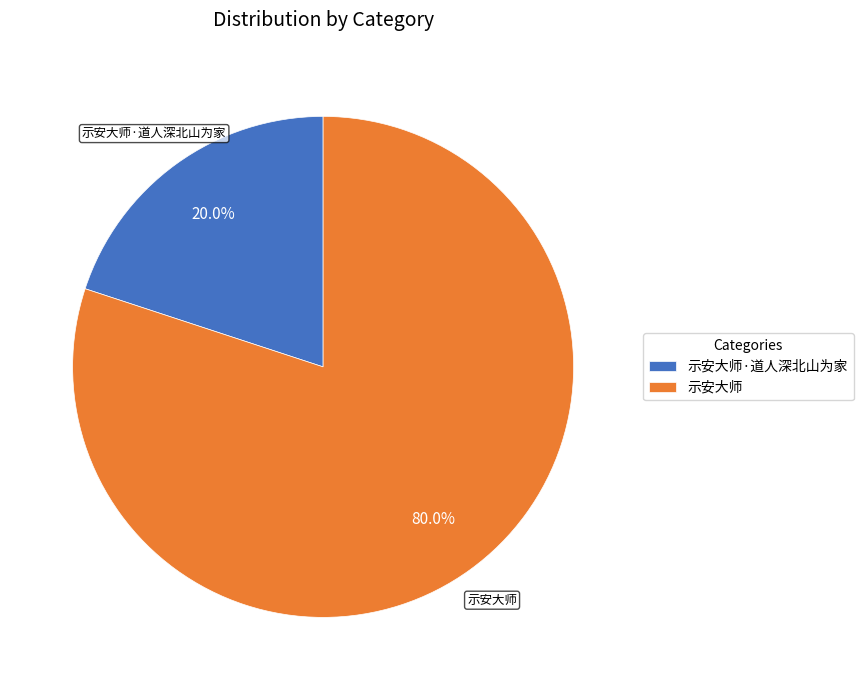

How many segments does this pie chart have?

2